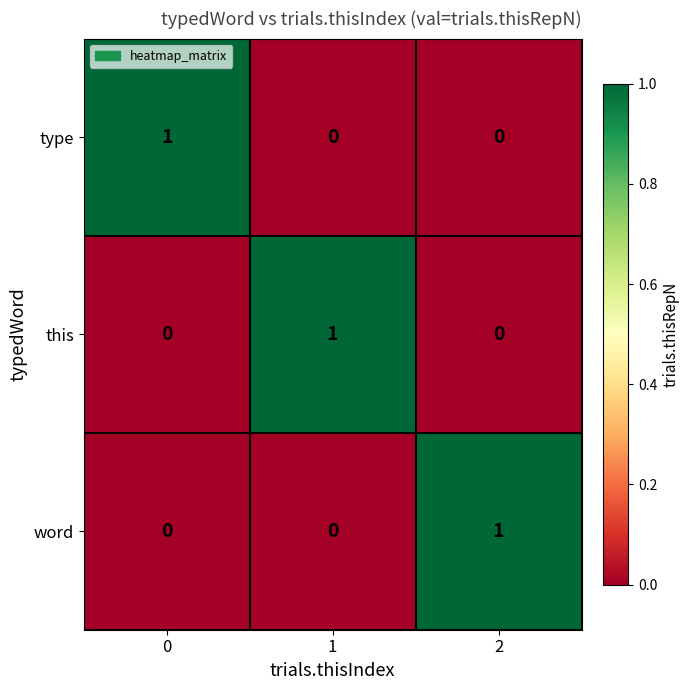

What is the maximum value shown in the chart?

1